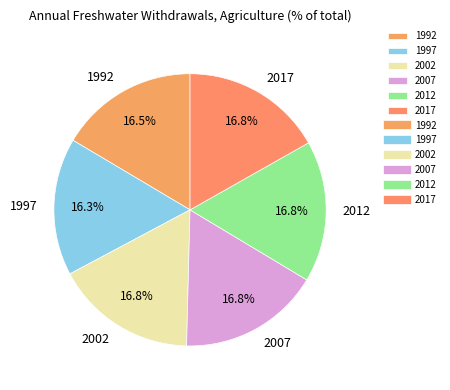

Is the sum of 2002 and 2007 greater than half?

No